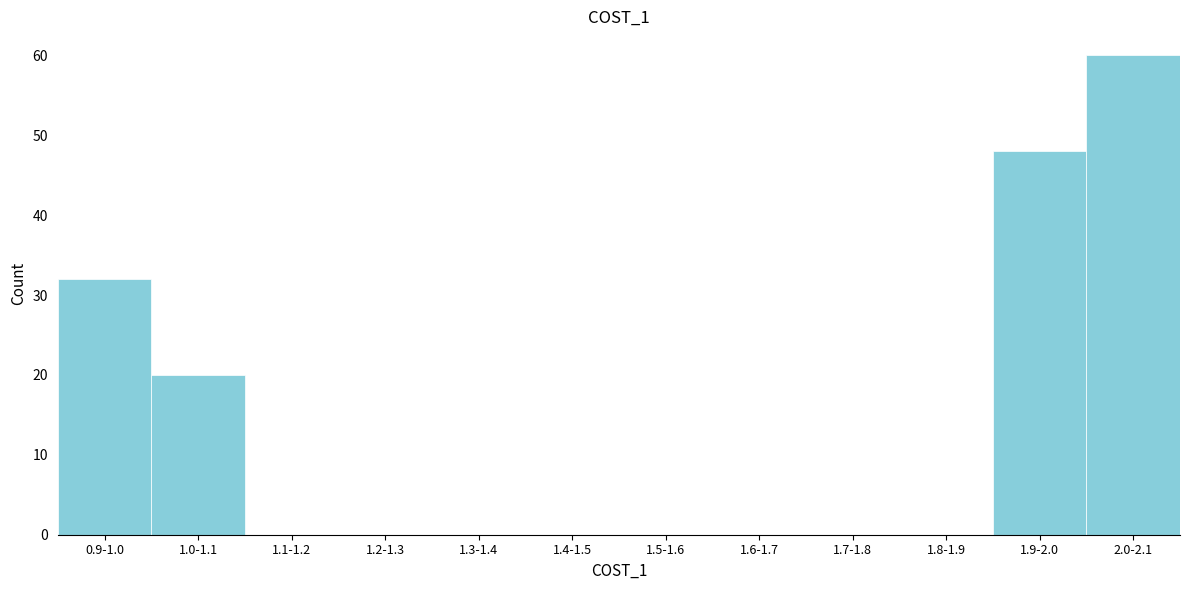

Reading right to left, extract all data points from this chart.

2.0-2.1=60	1.9-2.0=48	1.8-1.9=0	1.7-1.8=0	1.6-1.7=0	1.5-1.6=0	1.4-1.5=0	1.3-1.4=0	1.2-1.3=0	1.1-1.2=0	1.0-1.1=20	0.9-1.0=32